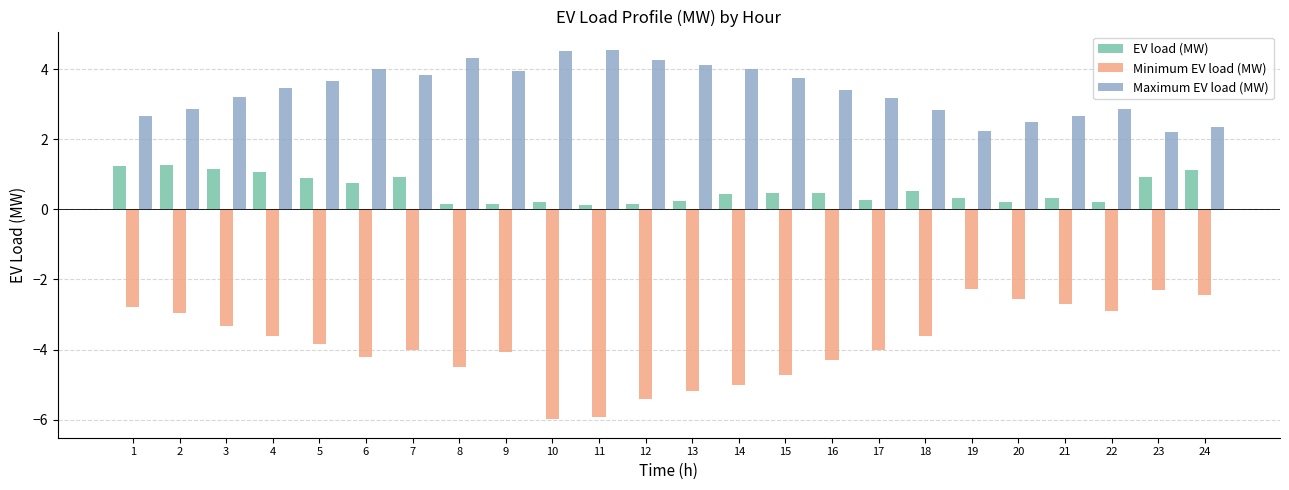

At how many categories does at least one series exceed -1?

24